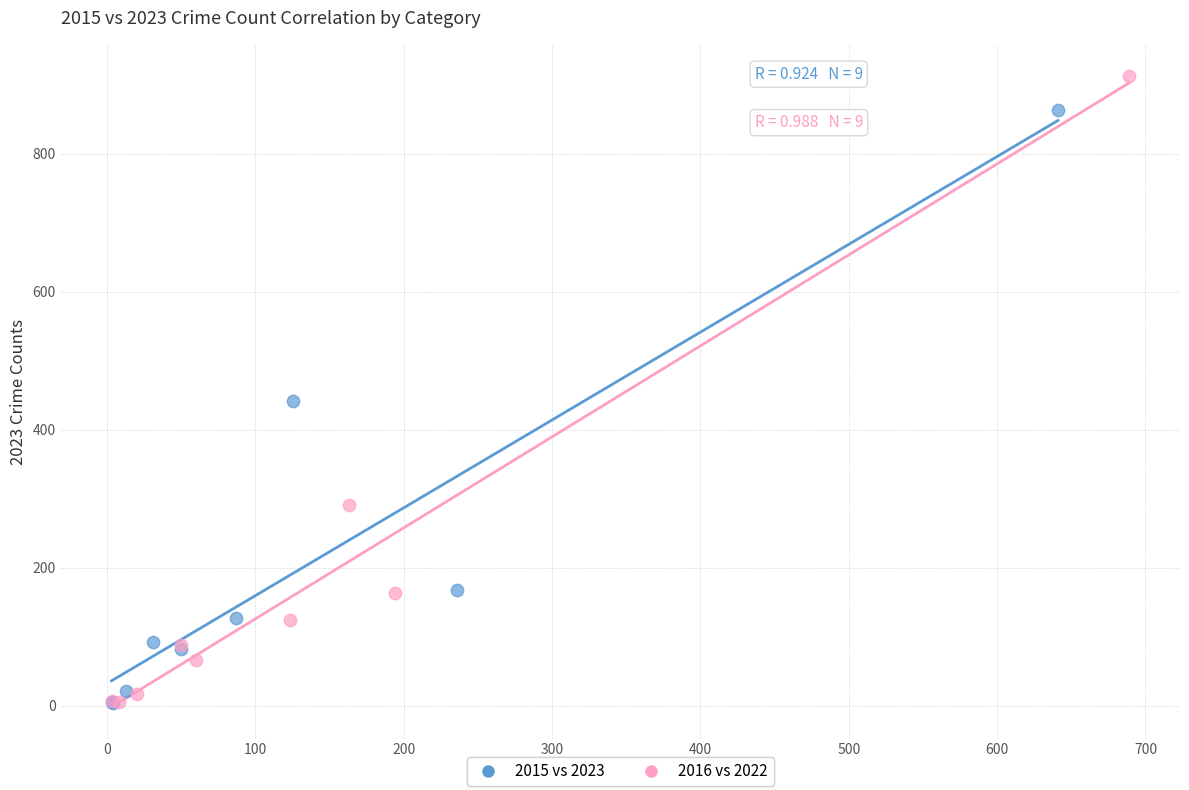

Which series has the largest Y range (max minus min)?

2016 vs 2022